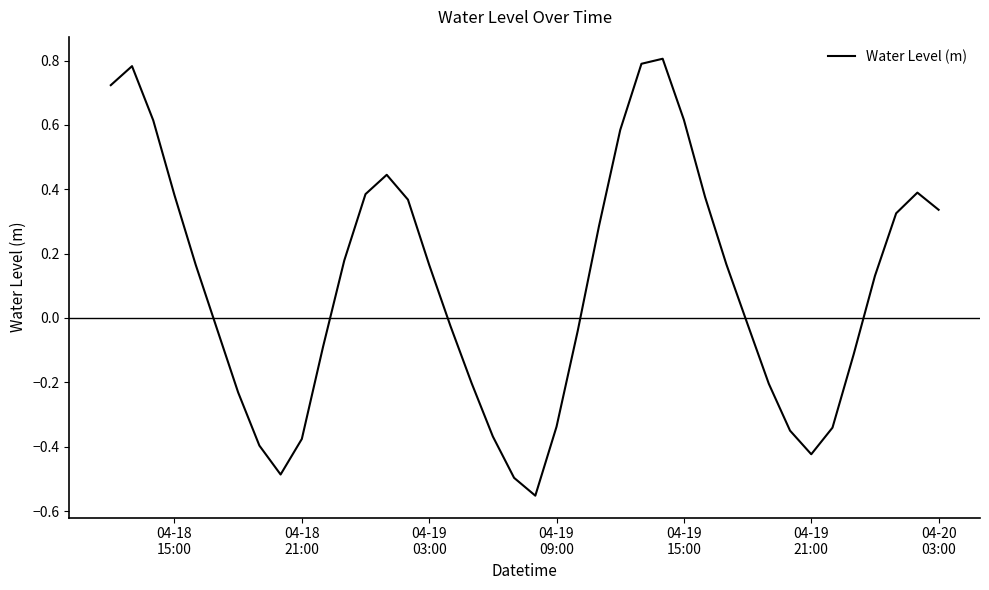

How many lines are shown in the chart?

1